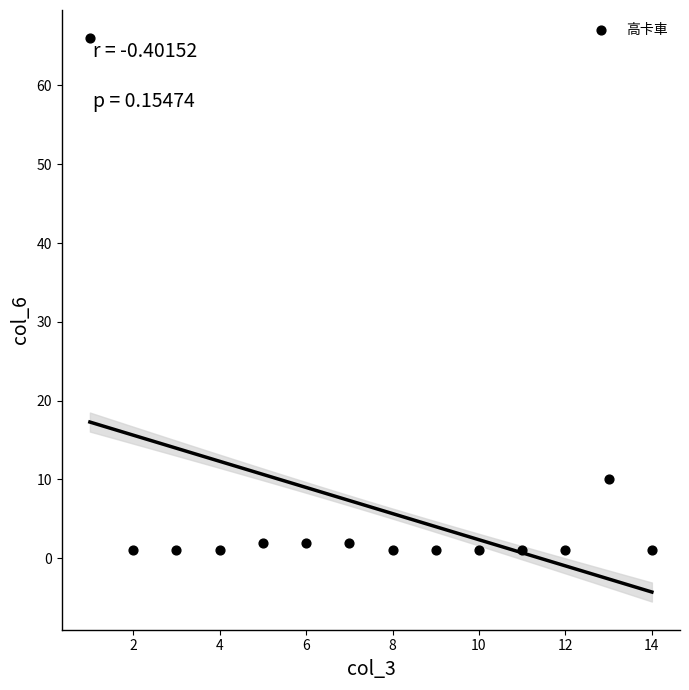

What is the range of X values (max minus min)?

13